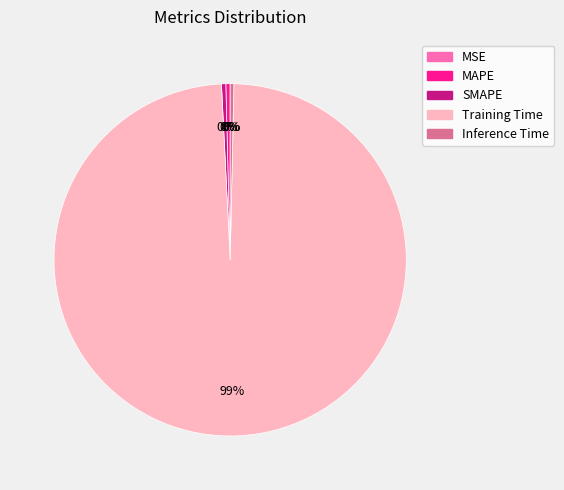

To the nearest percent, what is the average slice percentage?

20%